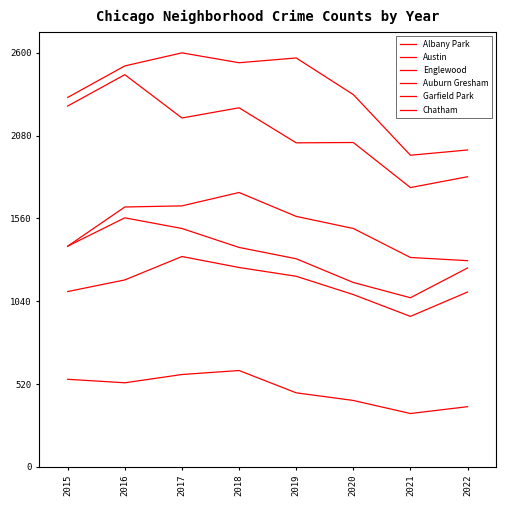

The value of Auburn Gresham at 2021 is 1541. True or false?

False